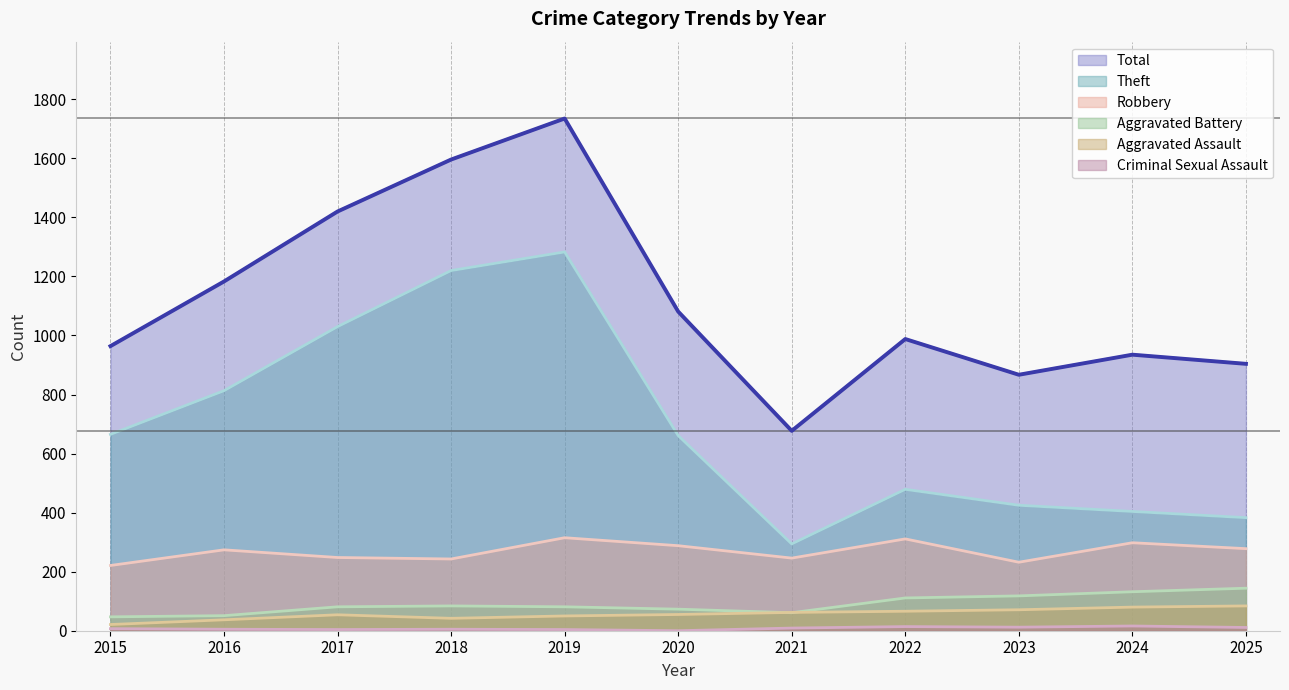

Rank the series by their maximum value, from lowest to highest.

Criminal Sexual Assault, Aggravated Assault, Aggravated Battery, Robbery, Theft, Total